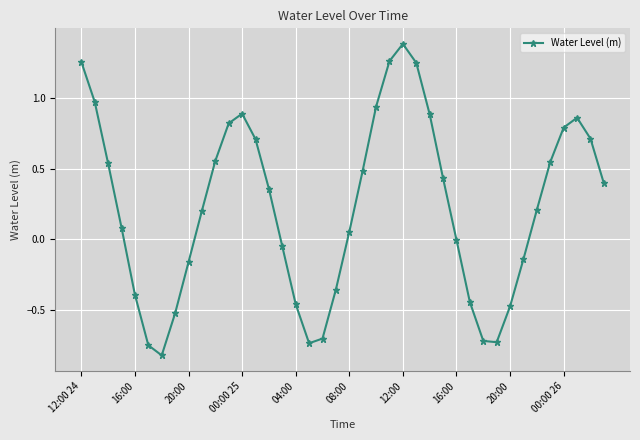

What is the sum of all values?

9.2